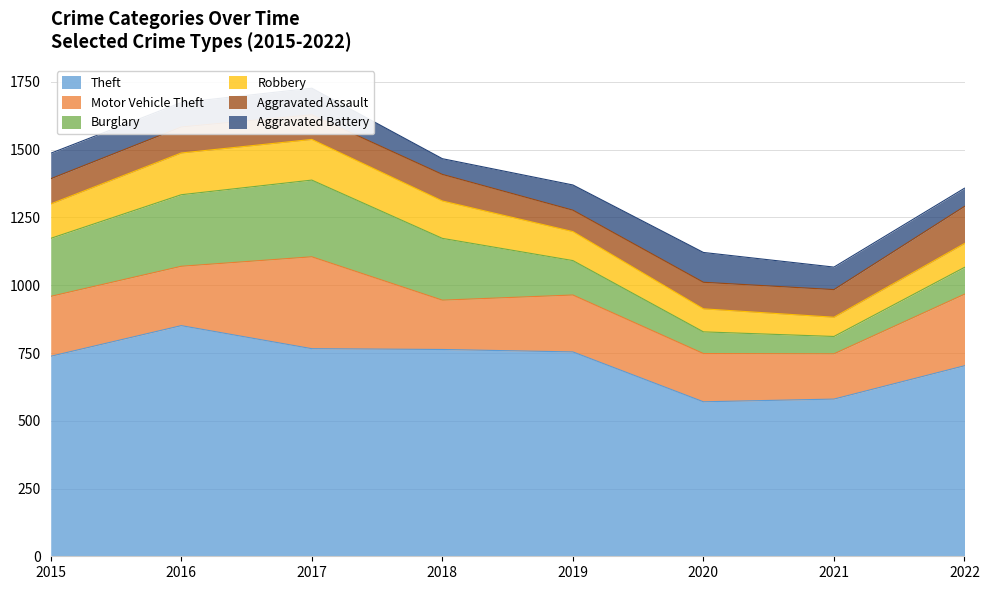

Does the chart display data point markers on the line(s)?

No